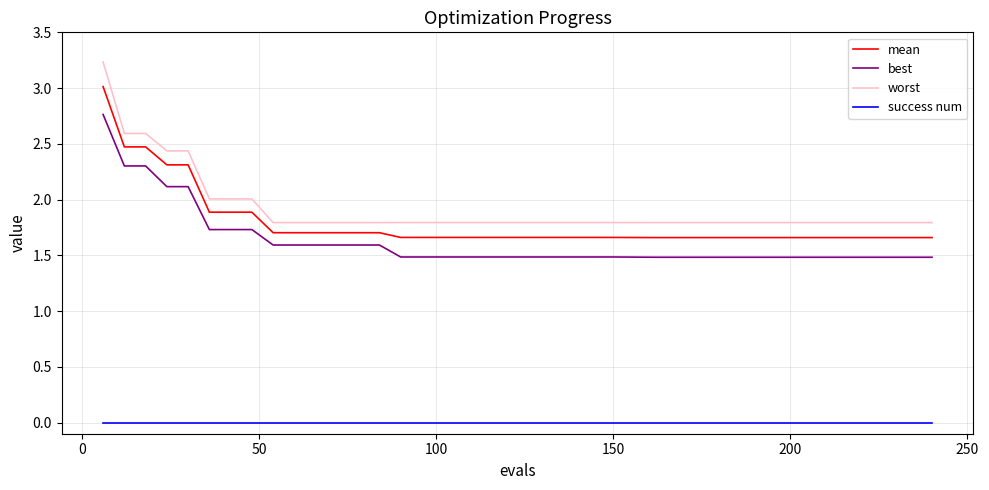

Which series has the widest spread of values?

worst